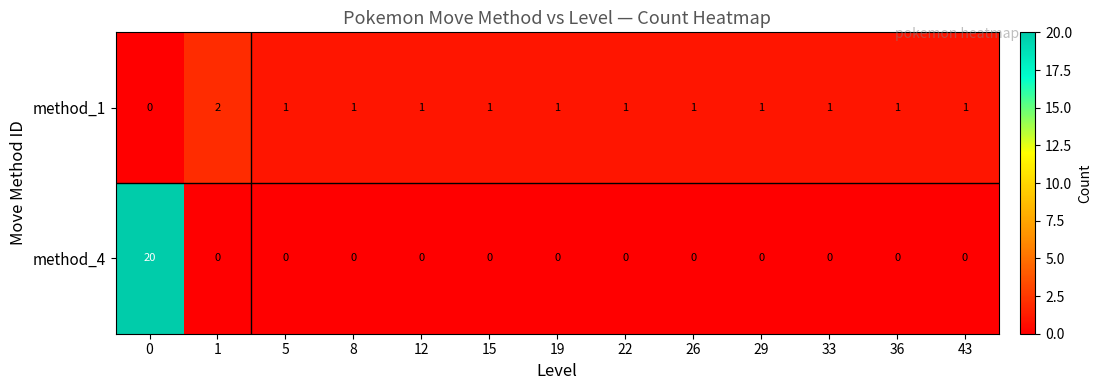

Reading left to right, list all the values displayed in this chart.

method_1: 0	2	1	1	1	1	1	1	1	1	1	1	1
method_4: 20	0	0	0	0	0	0	0	0	0	0	0	0